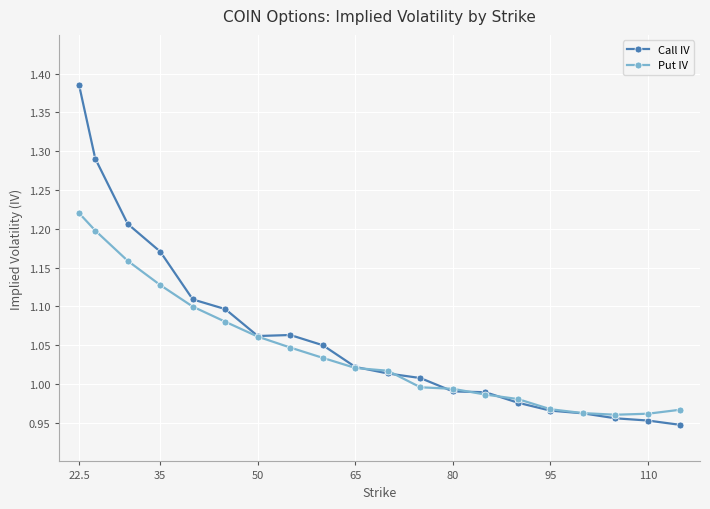

List the series in order of their peak value, lowest first.

Put IV, Call IV